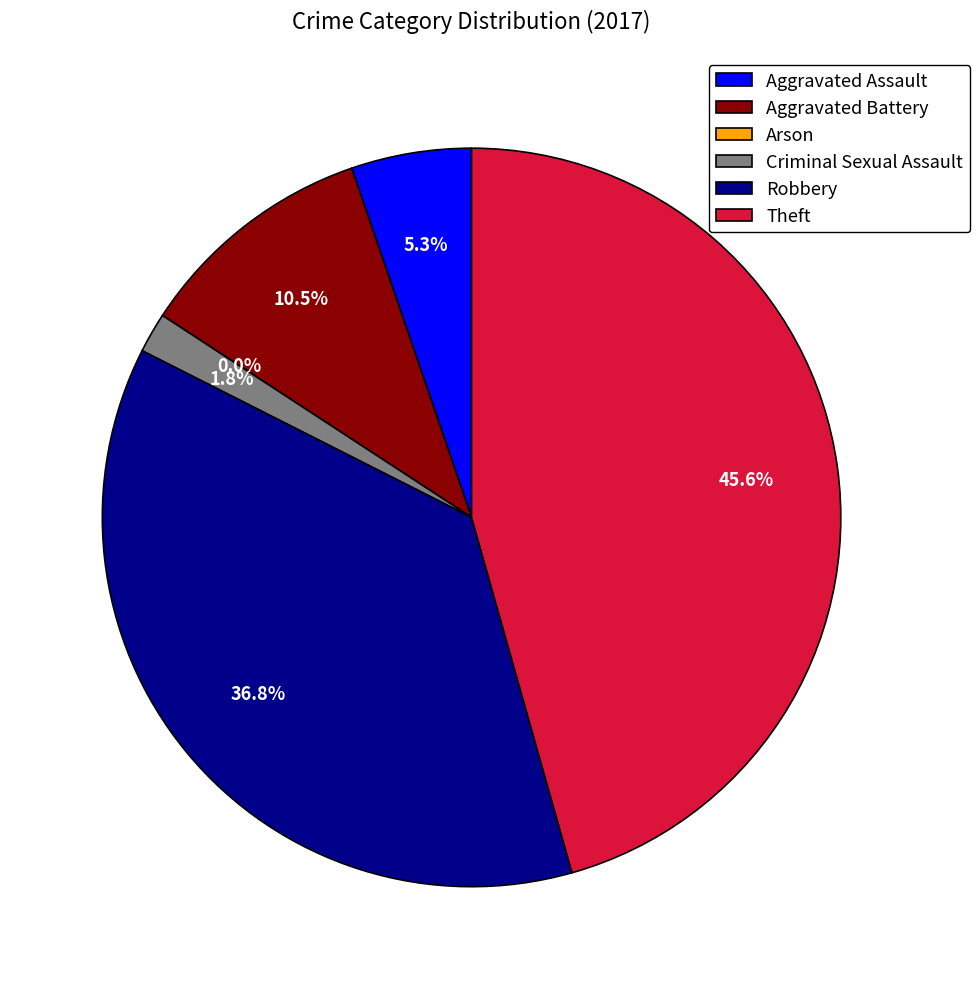

Is the sum of Criminal Sexual Assault and Aggravated Assault greater than half?

No